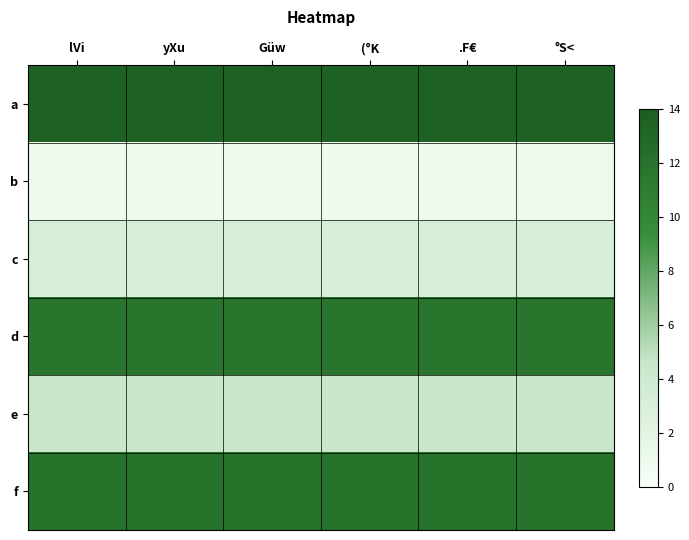

Which has a higher value, yXu or lVi?

yXu